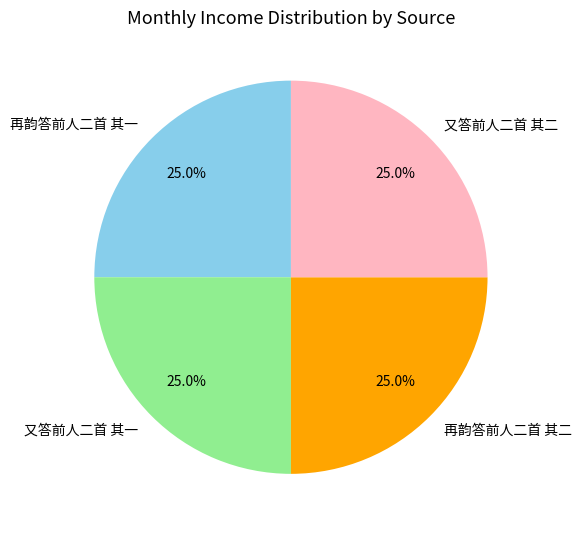

Does 又答前人二首 其二 represent more than half of the total?

No